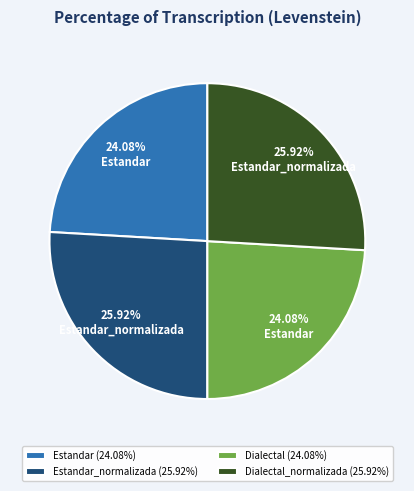

Does any single category account for the majority?

No